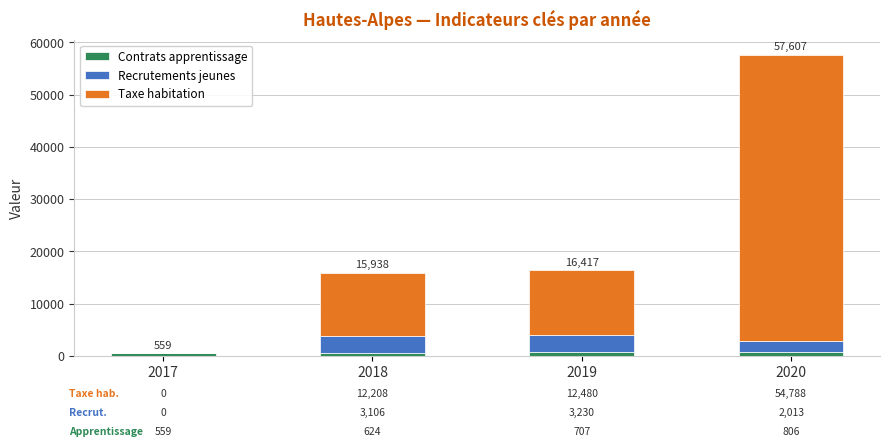

At which category is the sum across all series the highest?

2020